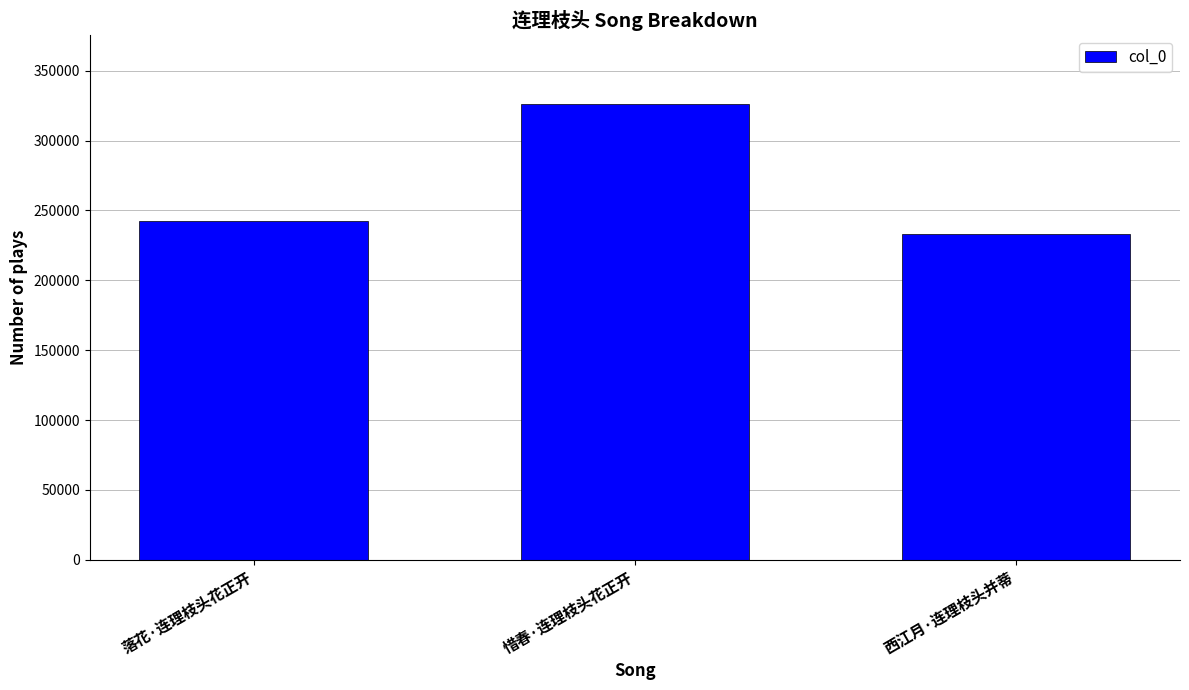

What is the greatest value displayed?

326379